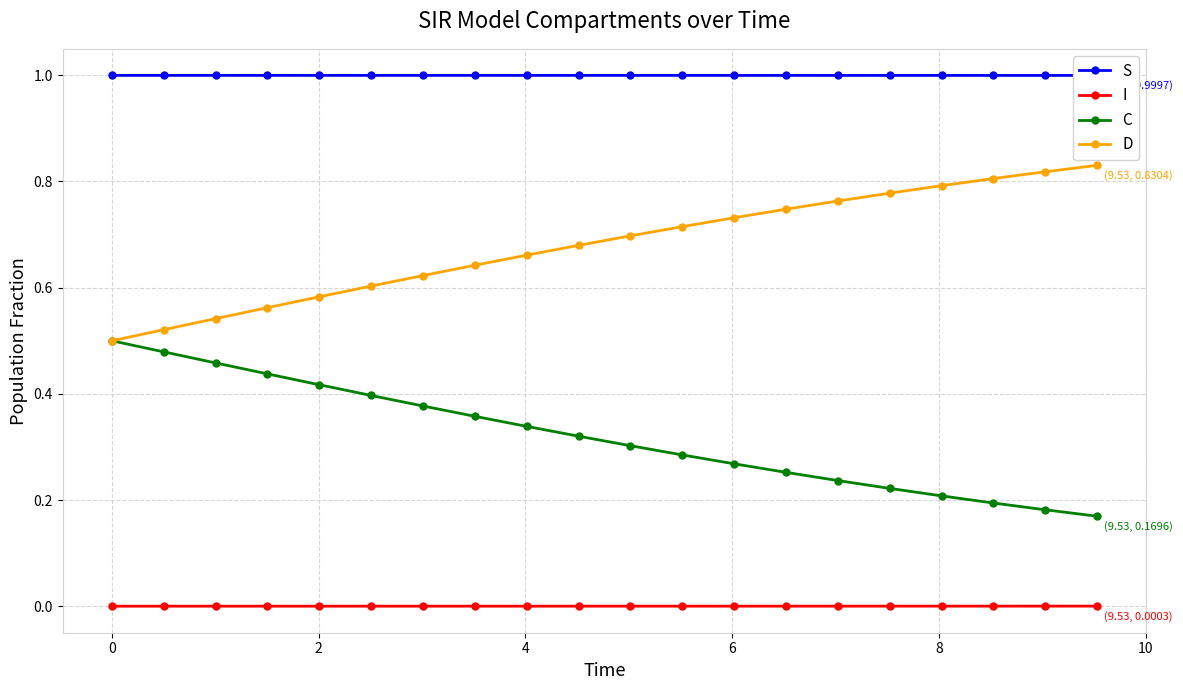

Reading right to left, extract all data points from this chart.

S: 1.0	1.0	1.0	1.0	1.0	1.0	1.0	1.0	1.0	1.0	1.0	1.0	1.0	1.0	1.0	1.0	1.0	1.0	1.0	1.0
I: 0.0	0.0	0.0	0.0	0.0	0.0	0.0	0.0	0.0	0.0	0.0	0.0	0.0	0.0	0.0	0.0	0.0	0.0	0.0	0.0
C: 0.2	0.2	0.2	0.2	0.2	0.2	0.3	0.3	0.3	0.3	0.3	0.3	0.4	0.4	0.4	0.4	0.4	0.5	0.5	0.5
D: 0.8	0.8	0.8	0.8	0.8	0.8	0.7	0.7	0.7	0.7	0.7	0.7	0.6	0.6	0.6	0.6	0.6	0.5	0.5	0.5